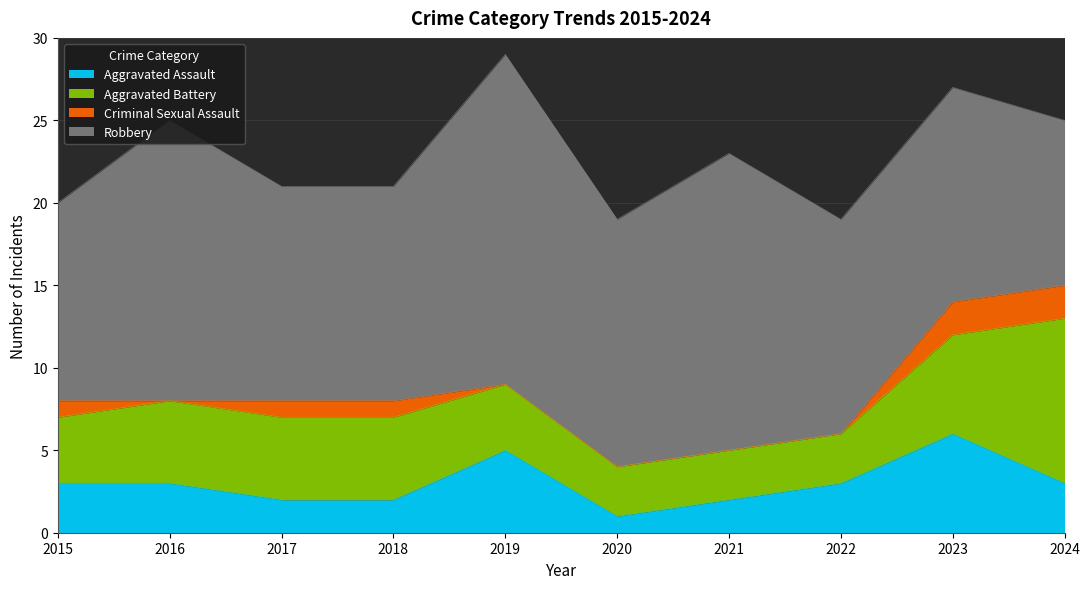

What value does the Aggravated Assault series have at 2024?

3